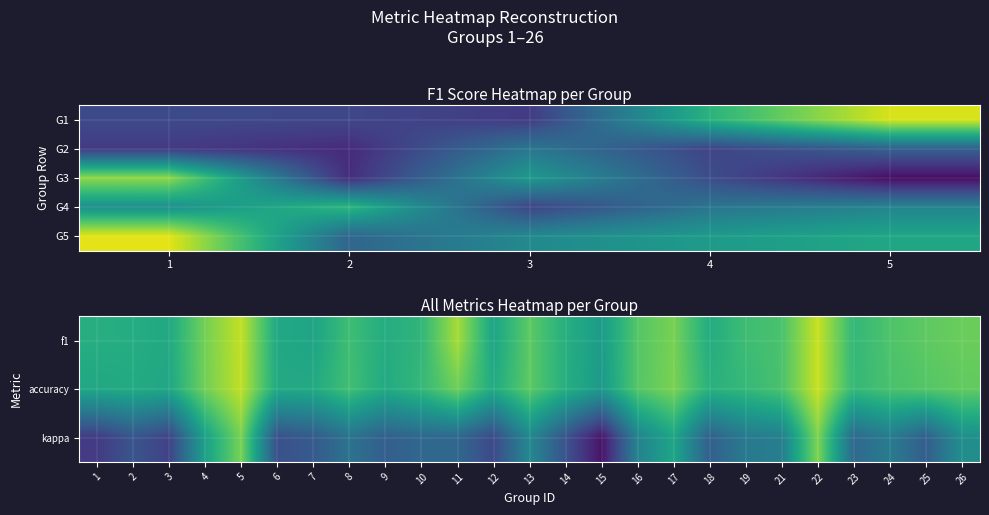

How many series are shown in this chart?

3